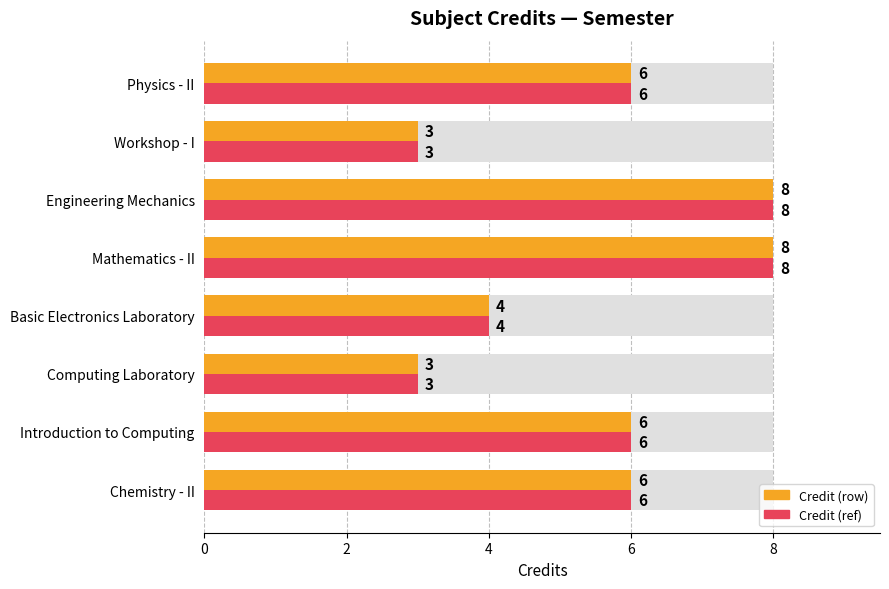

What is the label of the 2nd bar from the right?

Workshop - I